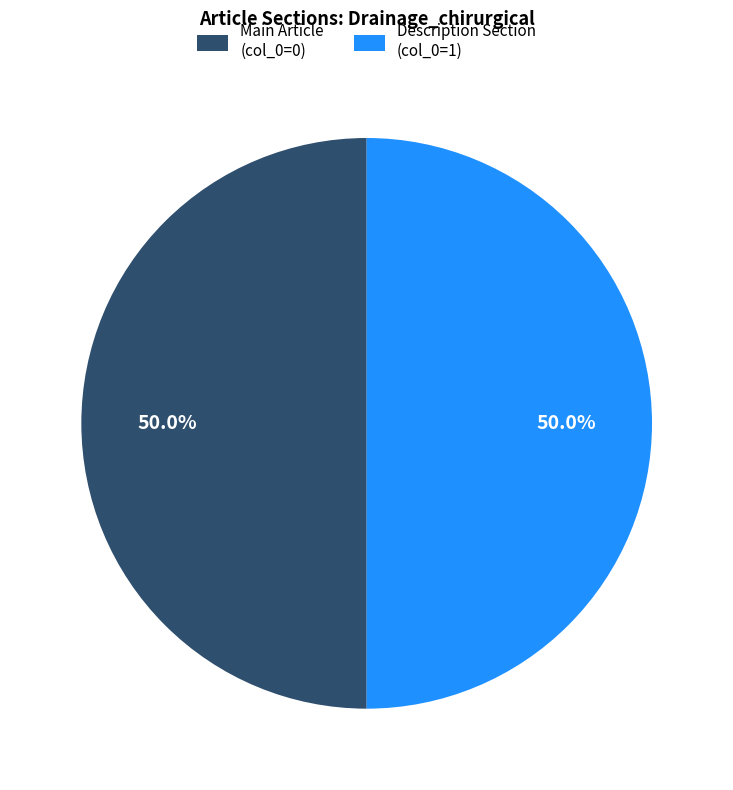

Approximately how many times larger is the value at Main Article (col_0=0) compared to Description Section (col_0=1)?

1.0